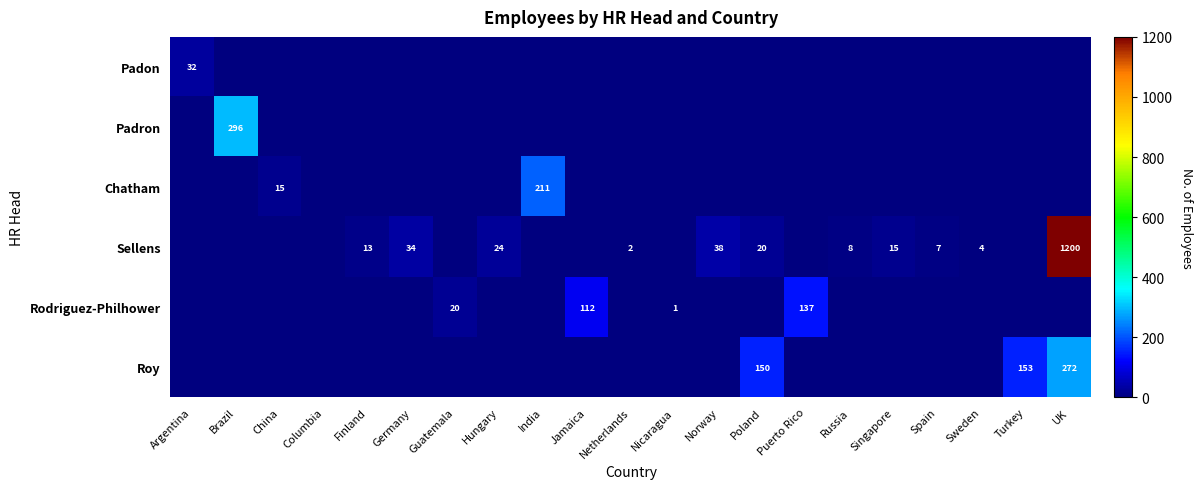

At which category is the sum across all series the highest?

UK